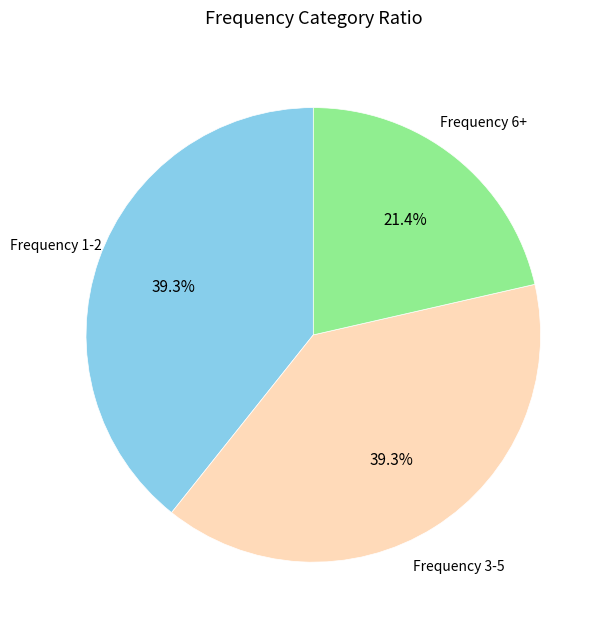

What is the smallest slice in the pie chart?

Frequency 6+